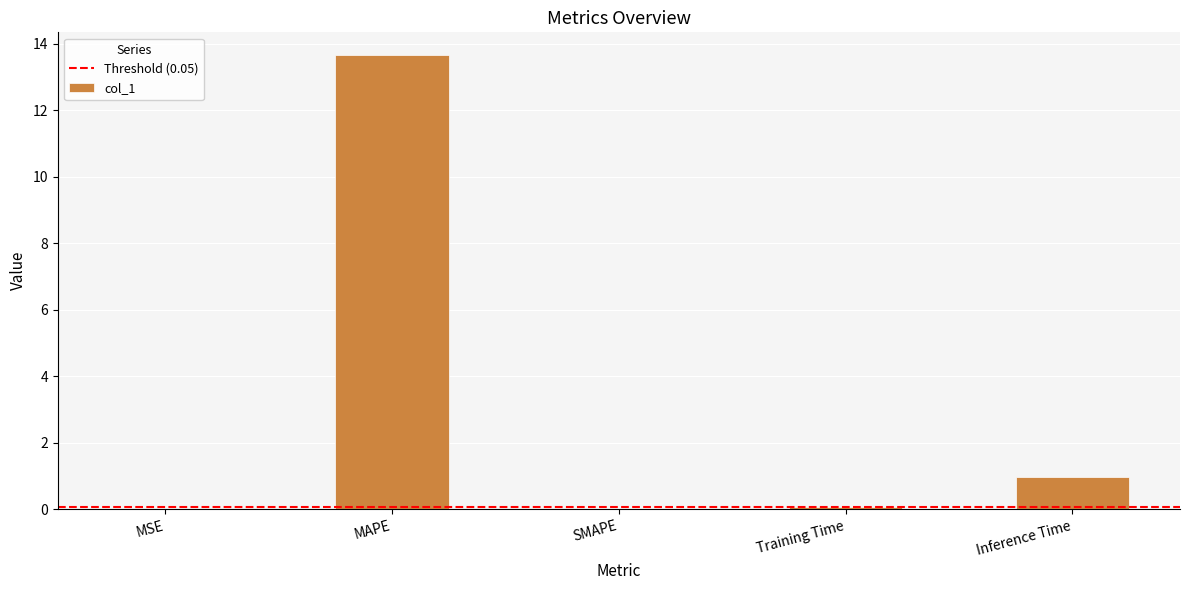

What is the sum of all values?

14.7